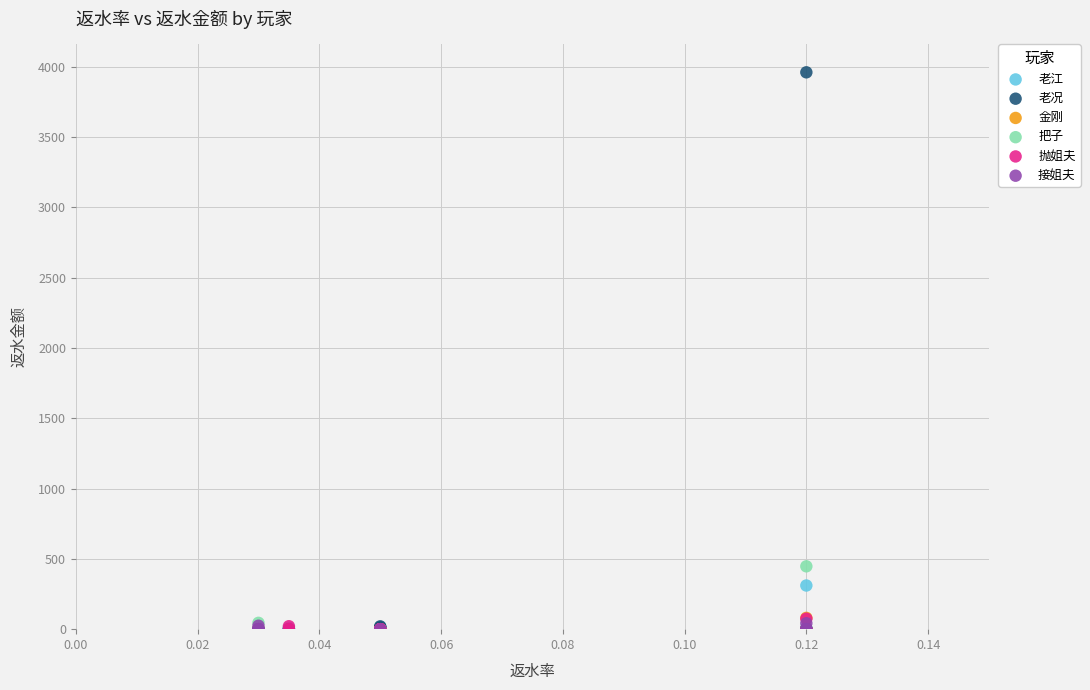

Which series contains the highest Y value?

老况